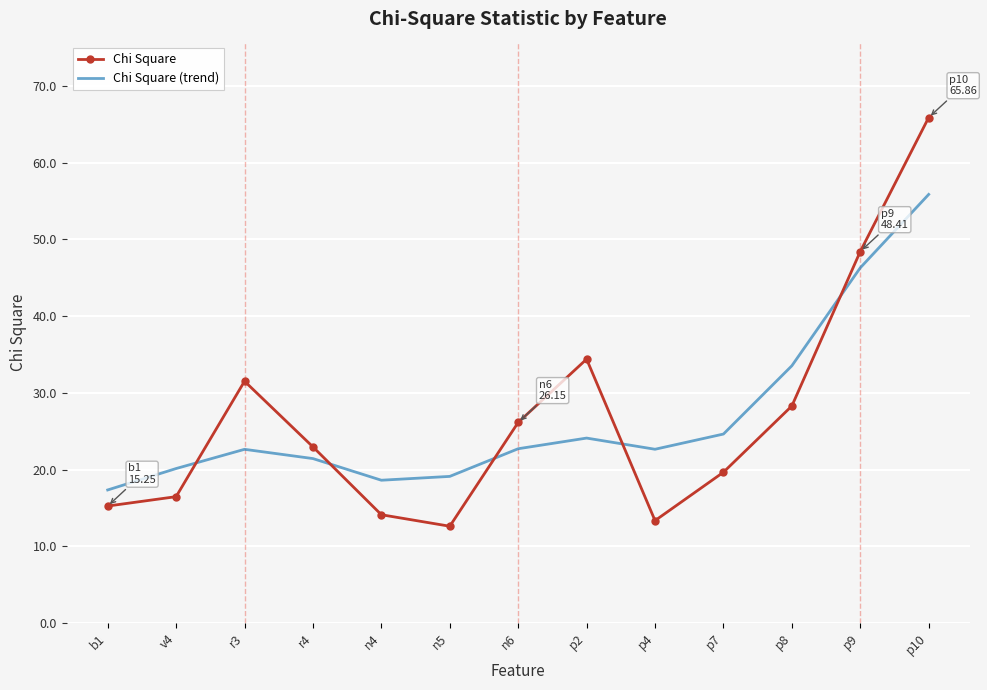

True or false: Chi Square has more than 1 interior local peaks.

True